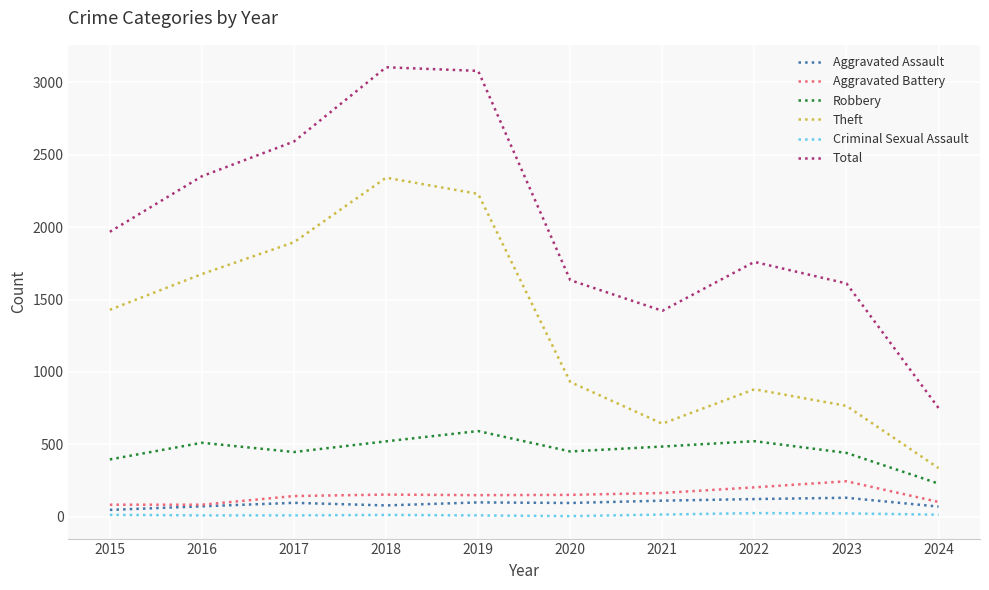

True or false: Theft and Robbery cross at least once.

False